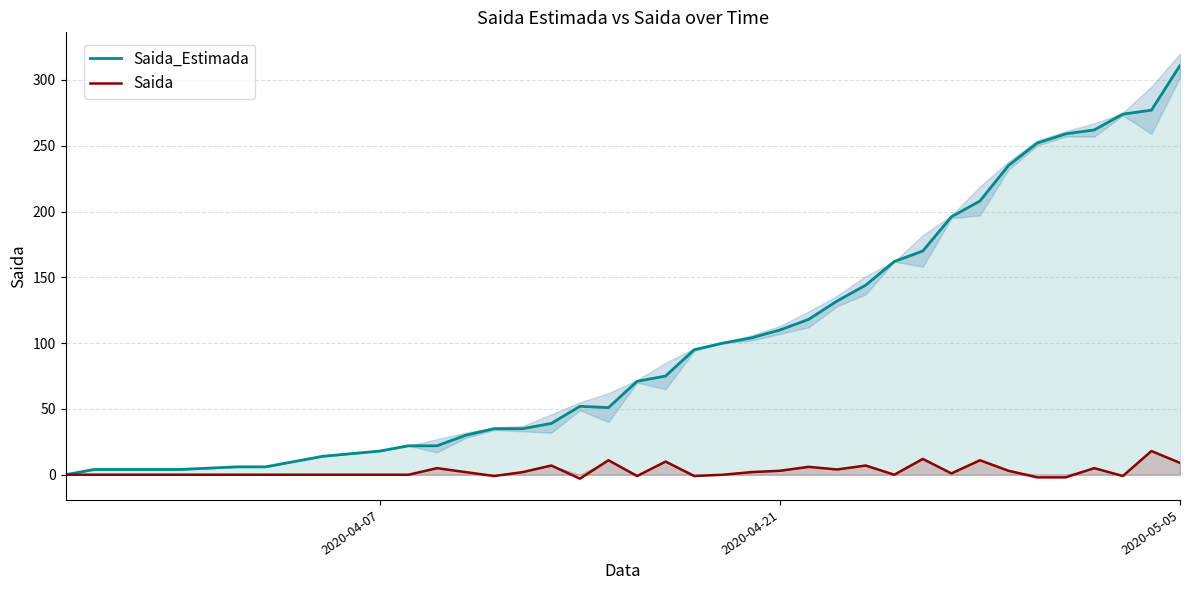

What is the maximum value for Saida_Estimada?

311